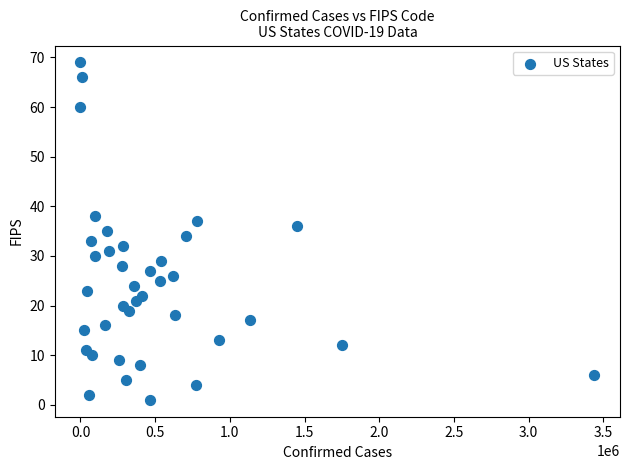

What is the range of X values (max minus min)?

3439134